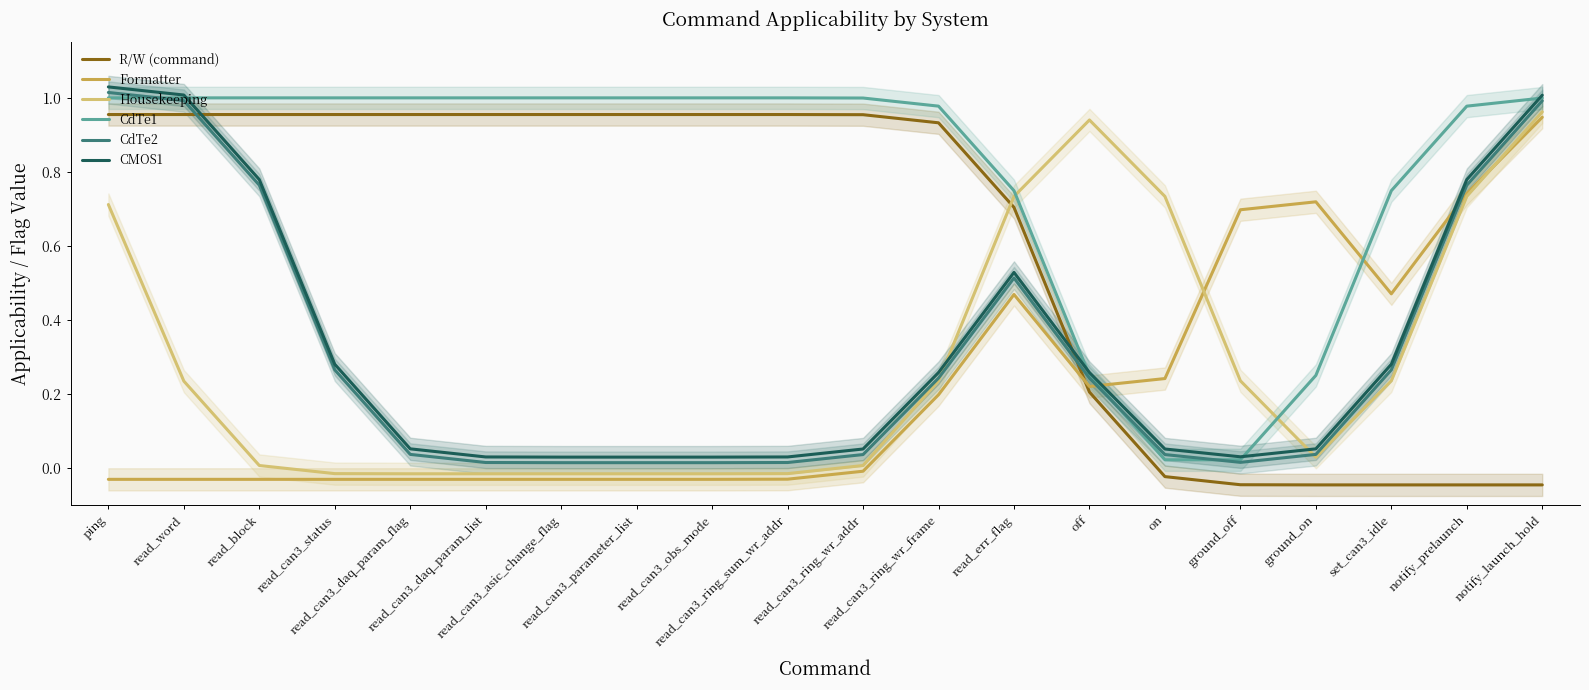

Count the number of data series in this chart.

6